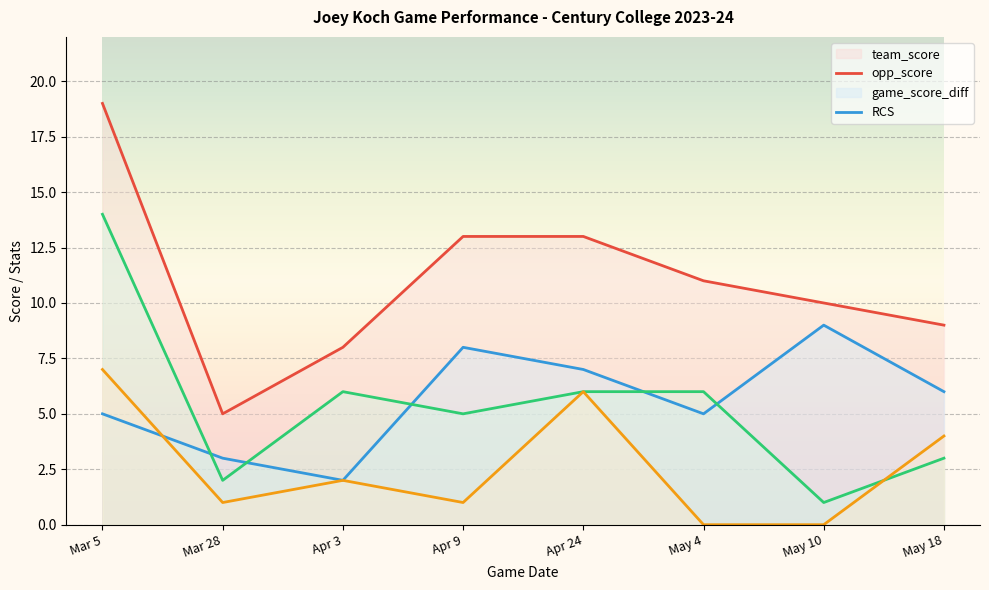

How many lines are shown in the chart?

4